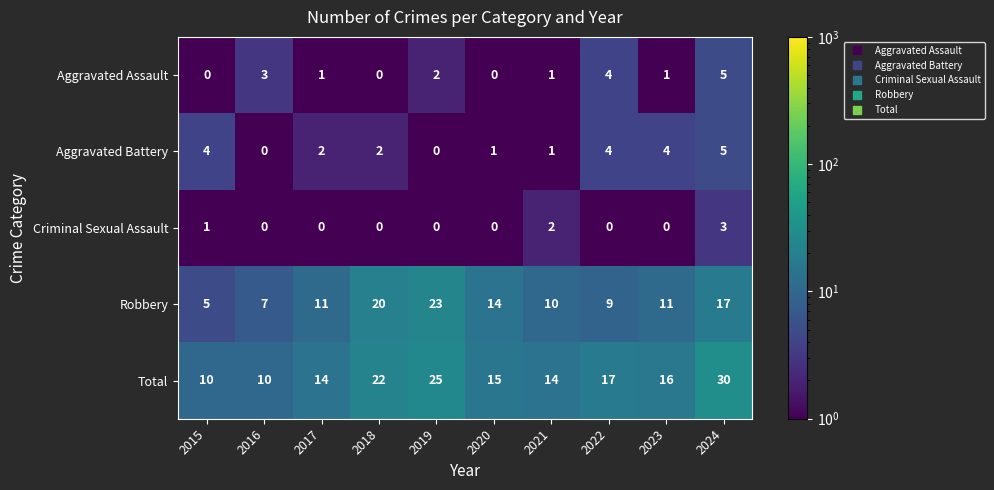

What is the difference between the maximum and minimum values in the Total series?

20